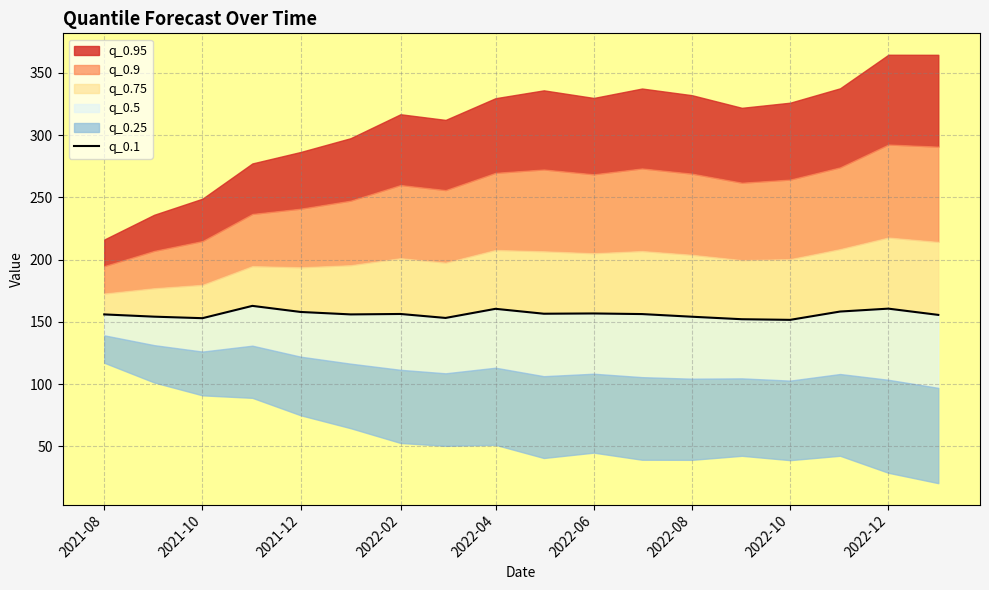

How many interior local valleys (lower than both neighbors) does the data have?

5